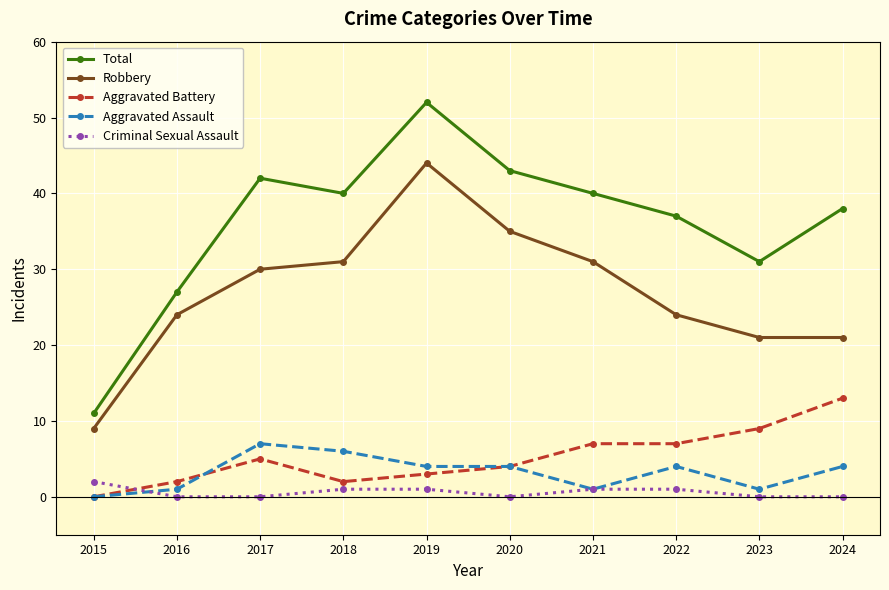

Reading left to right, list all the values displayed in this chart.

Total: 11	27	42	40	52	43	40	37	31	38
Robbery: 9	24	30	31	44	35	31	24	21	21
Aggravated Battery: 0	2	5	2	3	4	7	7	9	13
Aggravated Assault: 0	1	7	6	4	4	1	4	1	4
Criminal Sexual Assault: 2	0	0	1	1	0	1	1	0	0